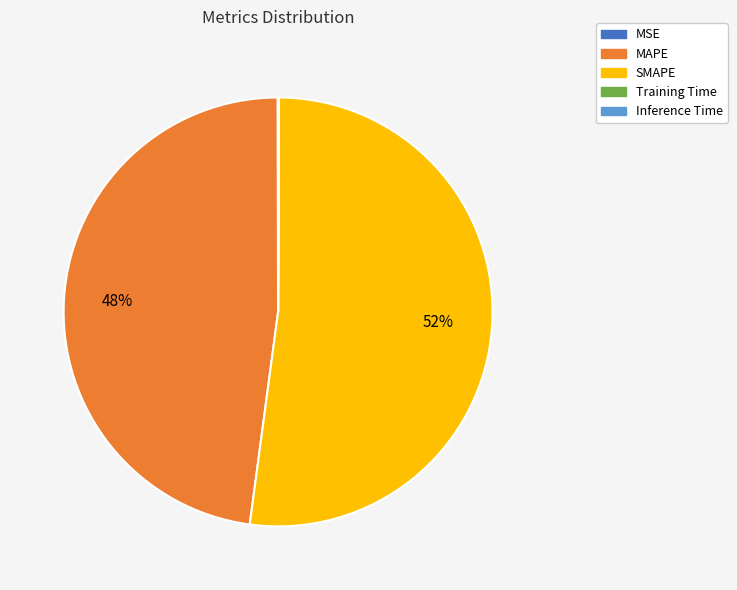

Is the sum of MAPE and SMAPE greater than half?

Yes